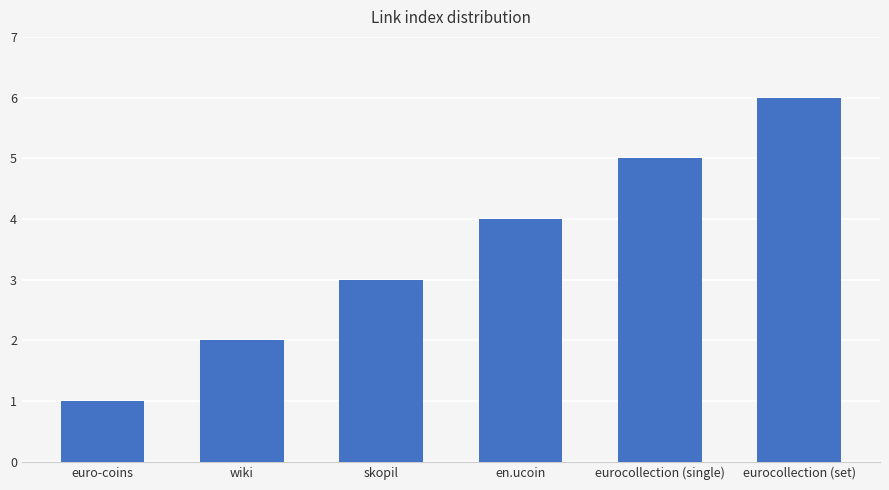

How many series are shown in this chart?

1